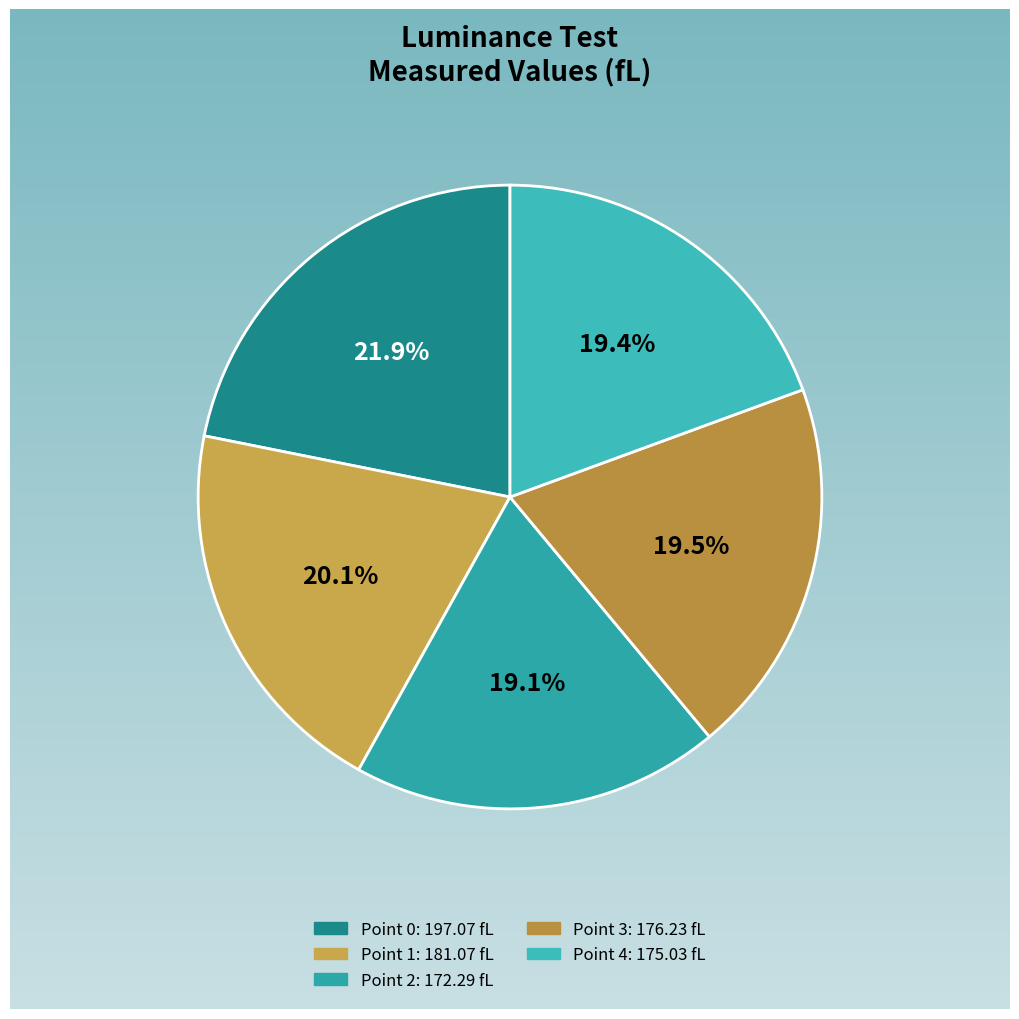

To the nearest percent, what is the average slice percentage?

20%